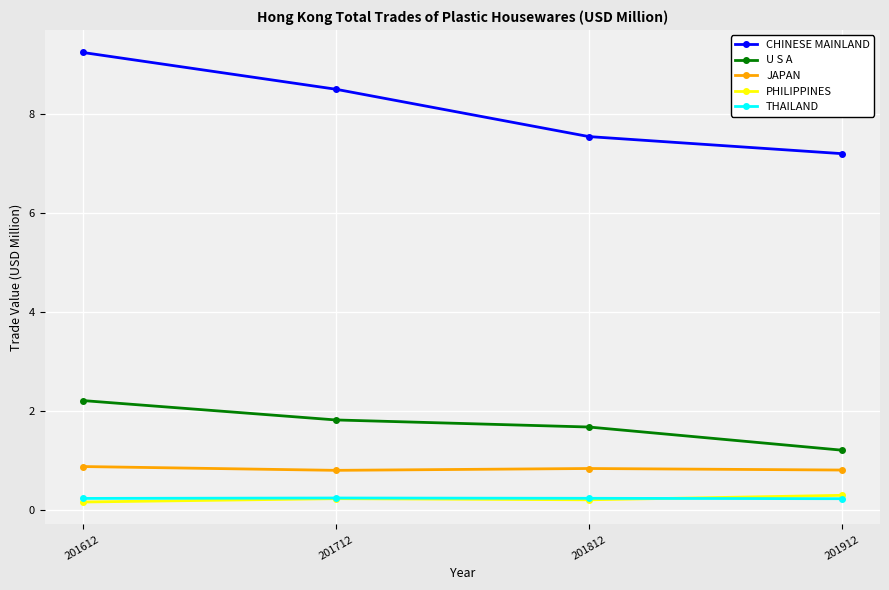

True or false: JAPAN and PHILIPPINES intersect in this chart.

False